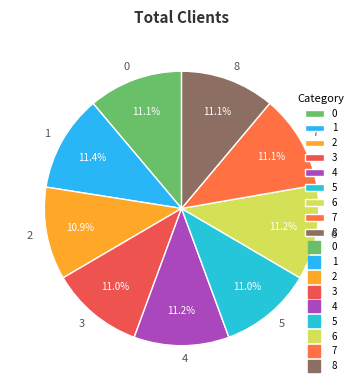

To the nearest percent, what percentage of the pie is 6?

11%